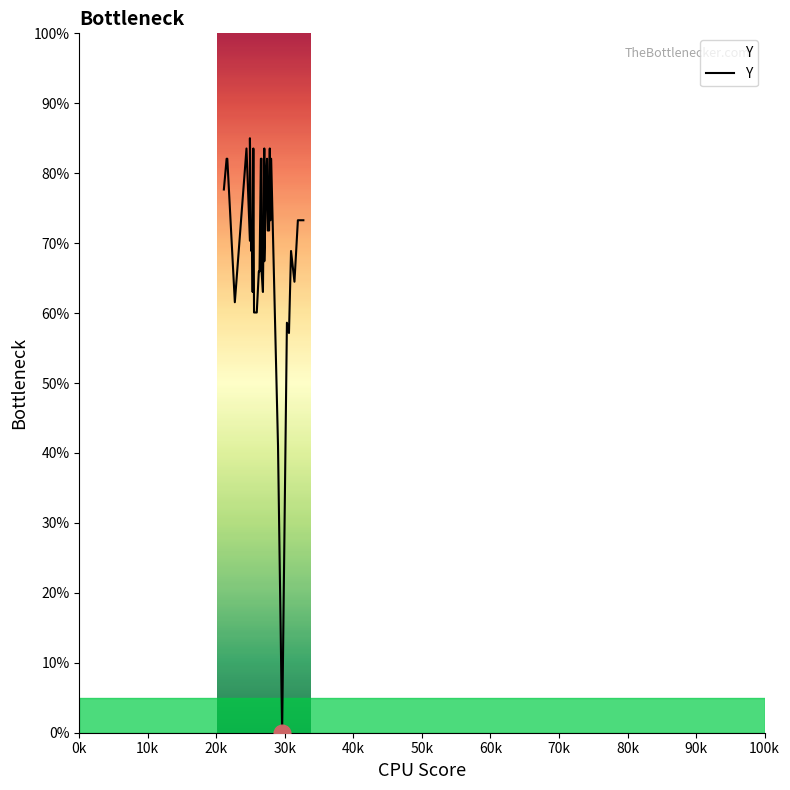

What is the sum of all values?

2809.4